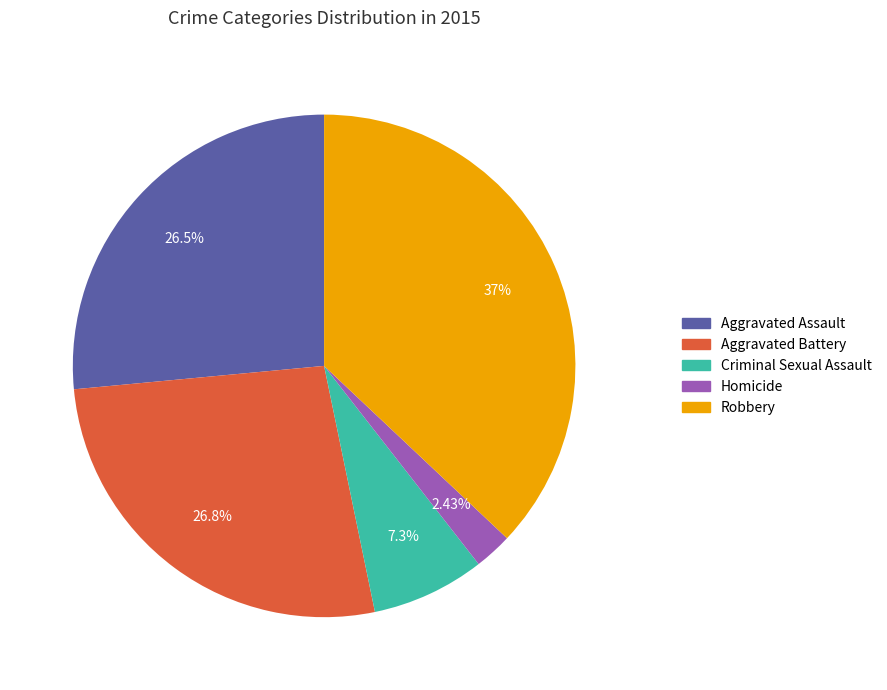

Which slice is the largest?

Robbery